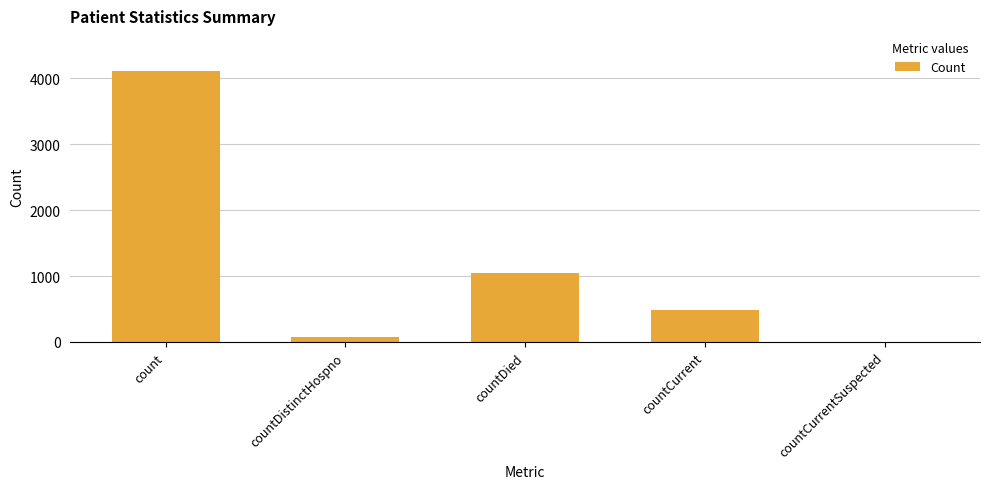

What is the sum of the values at countCurrent and countDistinctHospno?

560